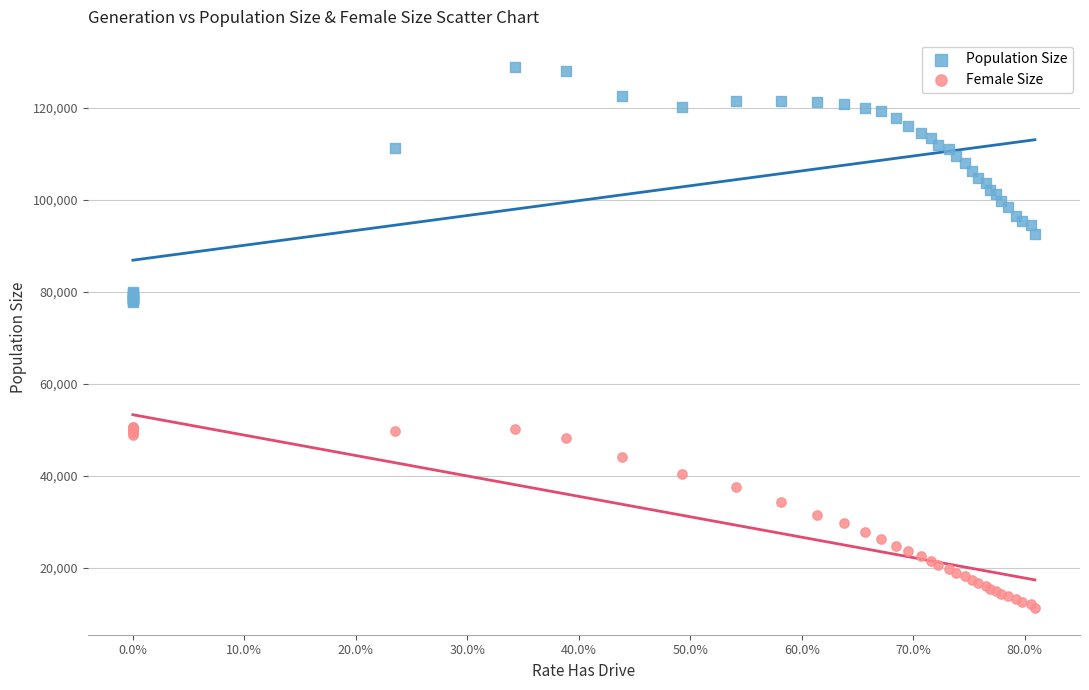

Which series has the largest Y range (max minus min)?

Population Size